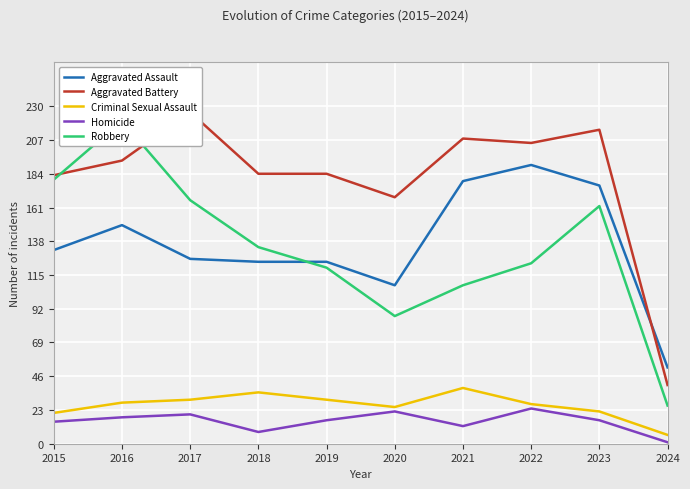

True or false: Robbery and Criminal Sexual Assault cross at least once.

False